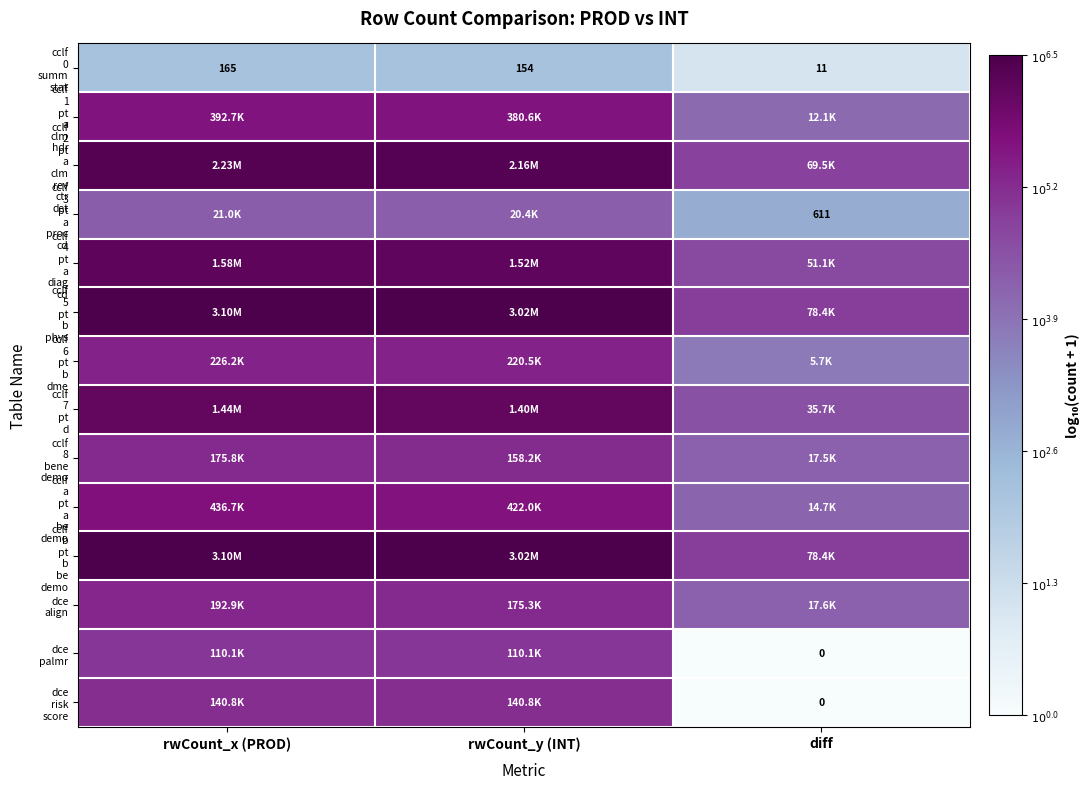

List the series in order of their peak value, lowest first.

cclf 0 summ stat, cclf 3 pt a proc cd, dce palmr, dce risk score, cclf 8 bene demo, dce align, cclf 6 pt b dme, cclf 1 pt a clm hdr, cclf a pt a be demo, cclf 7 pt d, cclf 4 pt a diag cd, cclf 2 pt a clm rev ctr det, cclf 5 pt b phys, cclf b pt b be demo